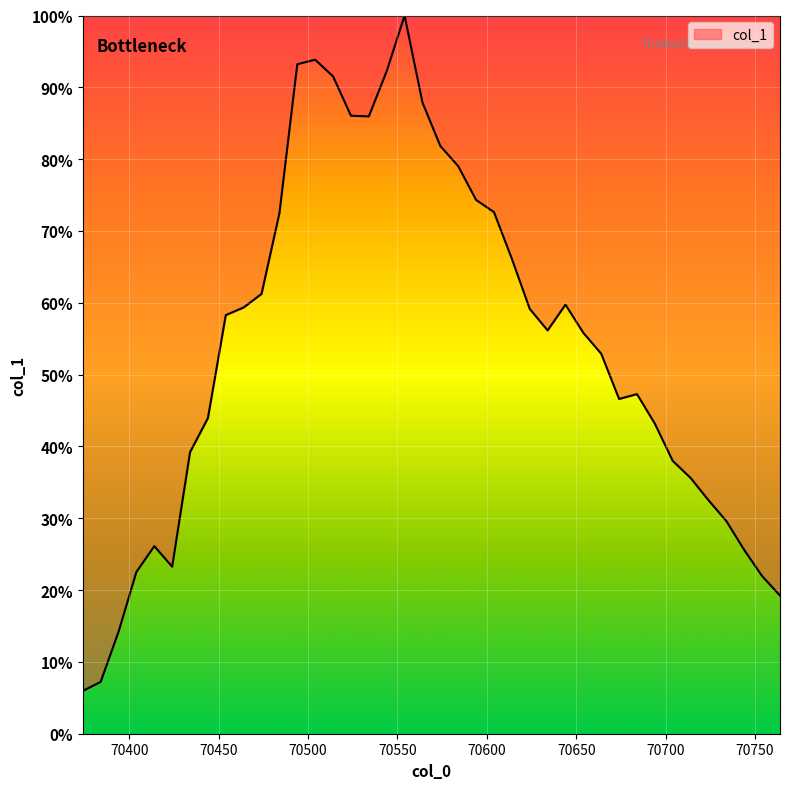

How many lines are shown in the chart?

1